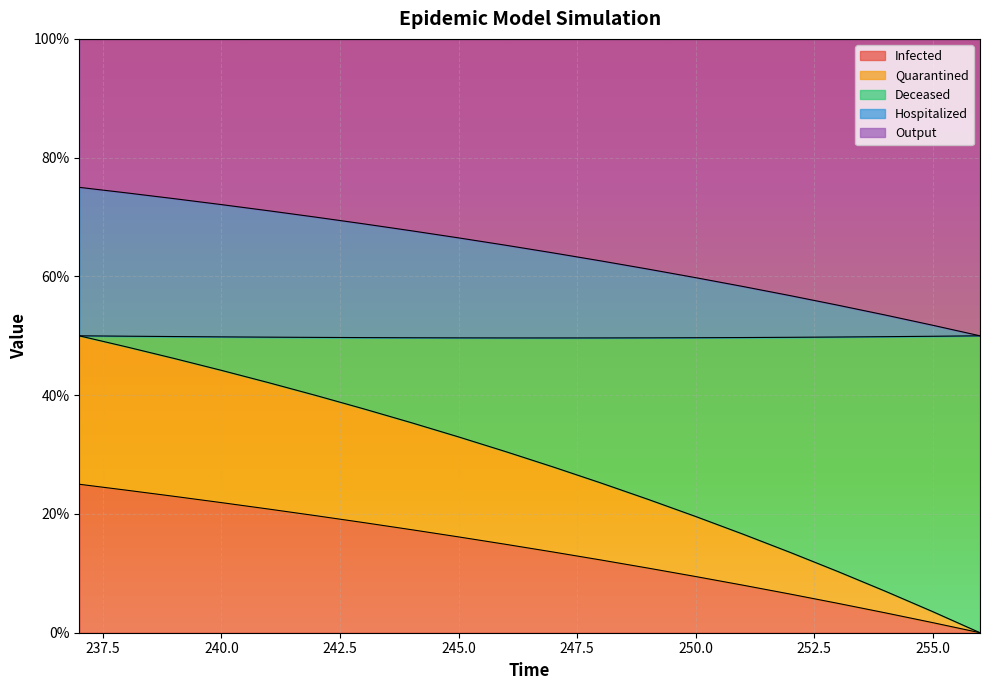

At which label does Quarantined reach its minimum?

256